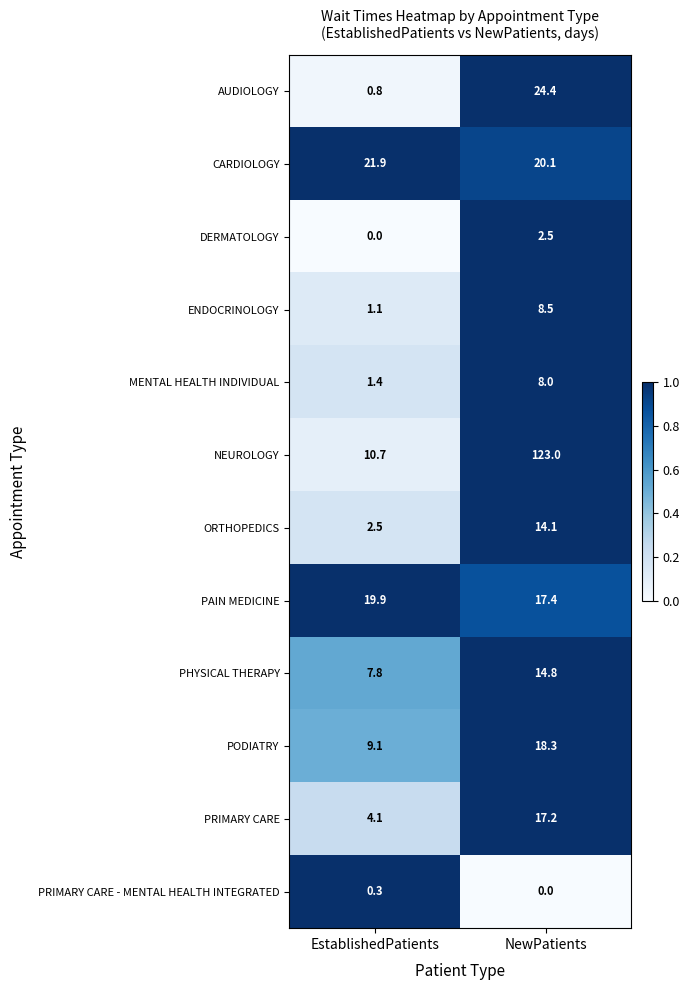

At which label does ORTHOPEDICS first exceed 14?

NewPatients